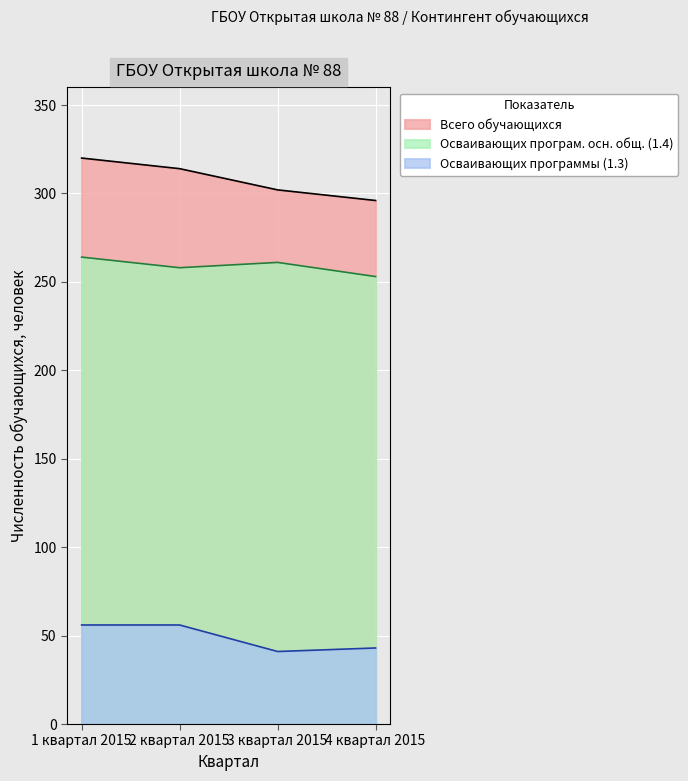

Where is Численность обучающихся (2 кв 2015) nearest to the value 157?

2 квартал 2015